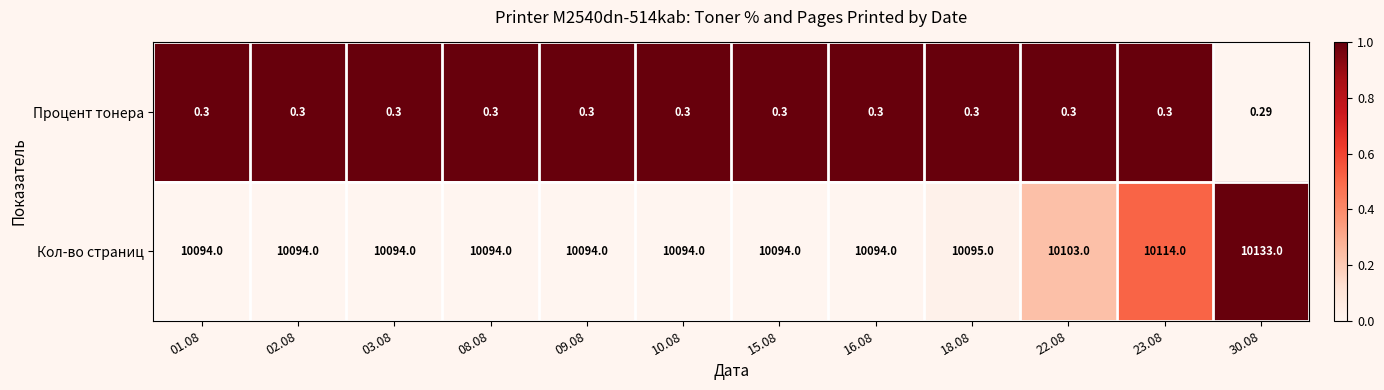

Count the number of data series in this chart.

2